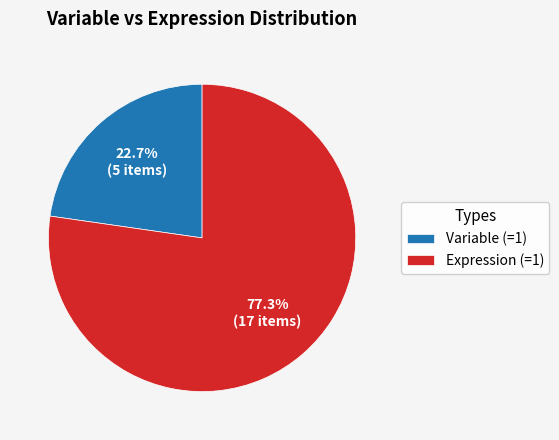

Combined, do Expression (=1) and Variable (=1) account for over 50%?

Yes